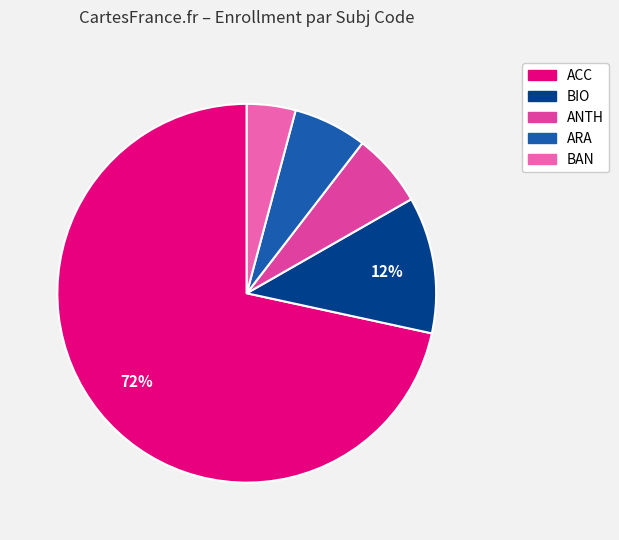

Count the number of slices in the pie.

5